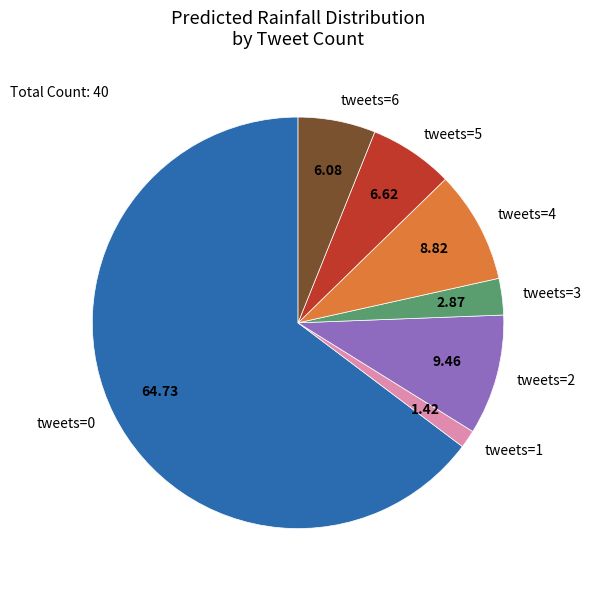

Approximately how many times larger is the value at tweets=1 compared to tweets=3?

0.5